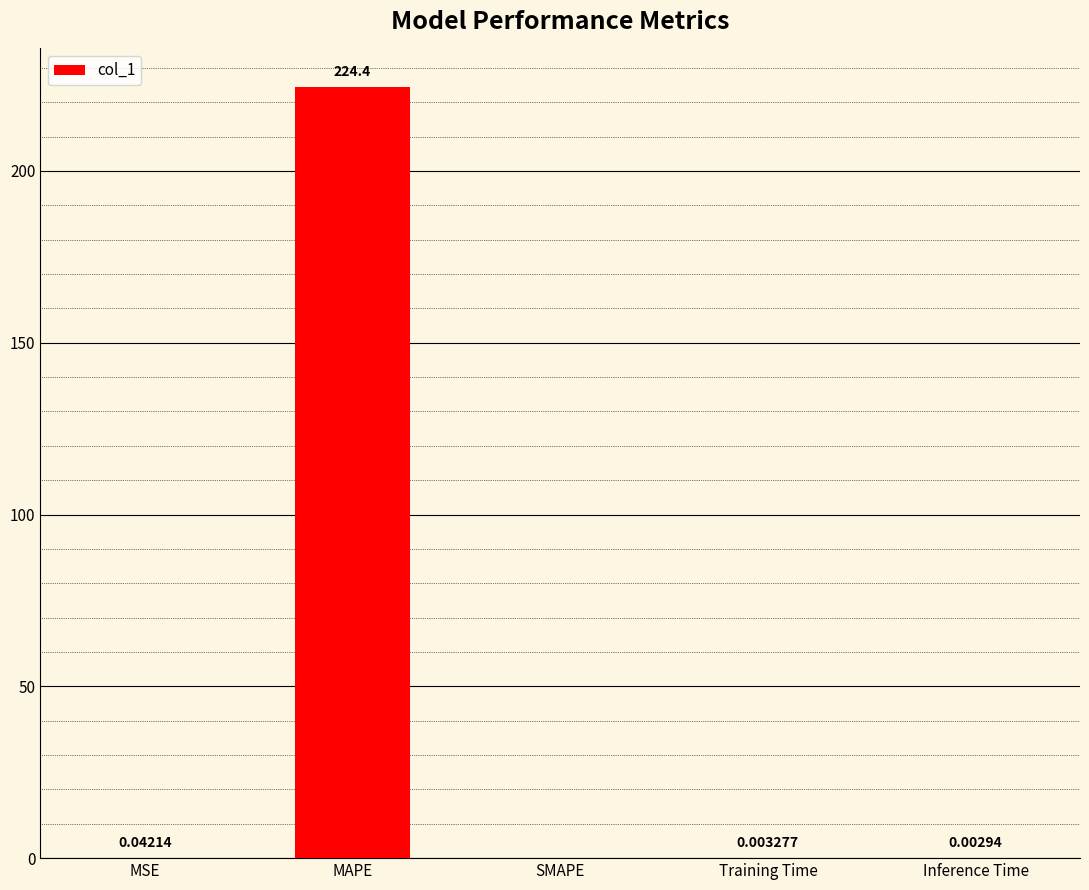

Which label corresponds to the largest value in the chart?

MAPE